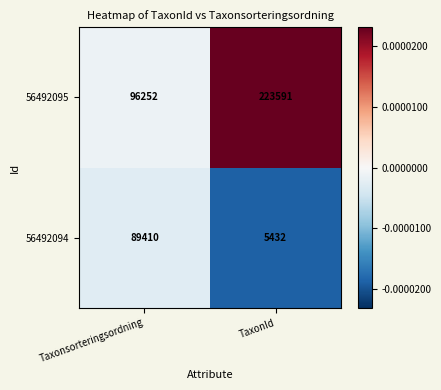

What is the difference between the highest and lowest values at TaxonId?

218159